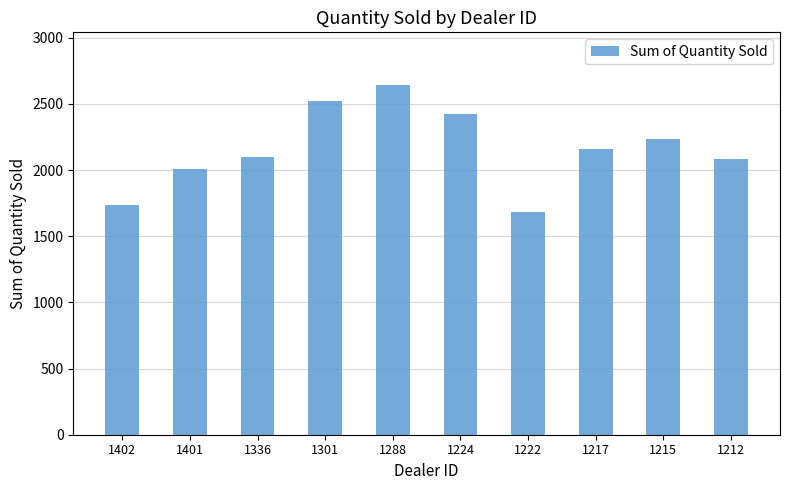

What is the value of the 5th bar from the left?

2644